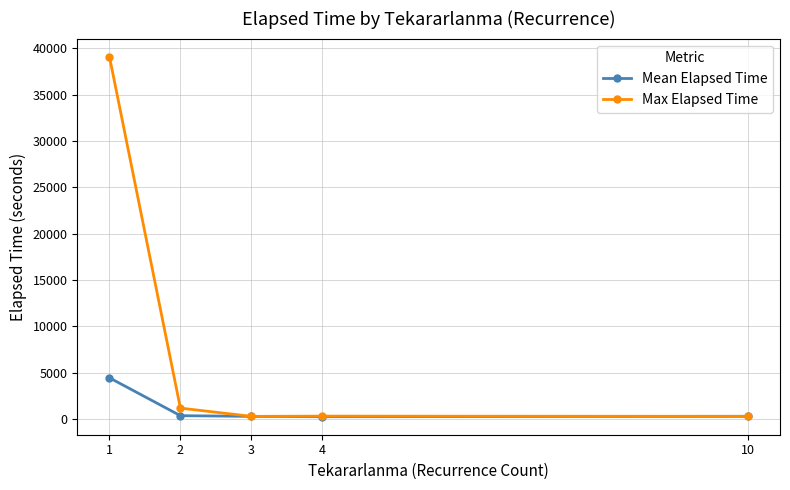

The value of Mean Elapsed Time at 2 is 379.6. True or false?

True